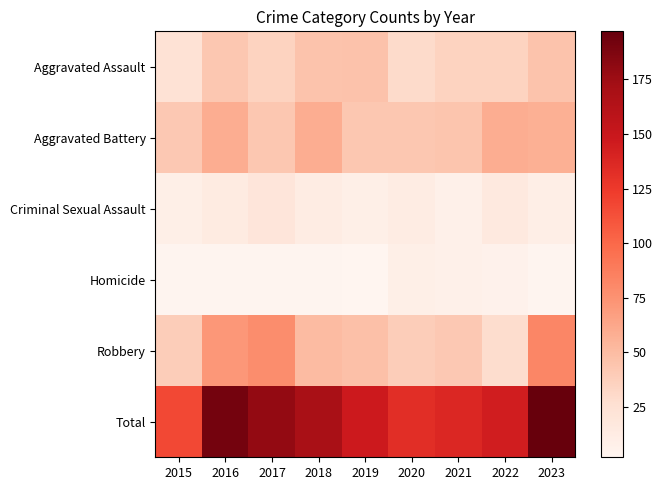

Which category has the highest value across all series?

2023